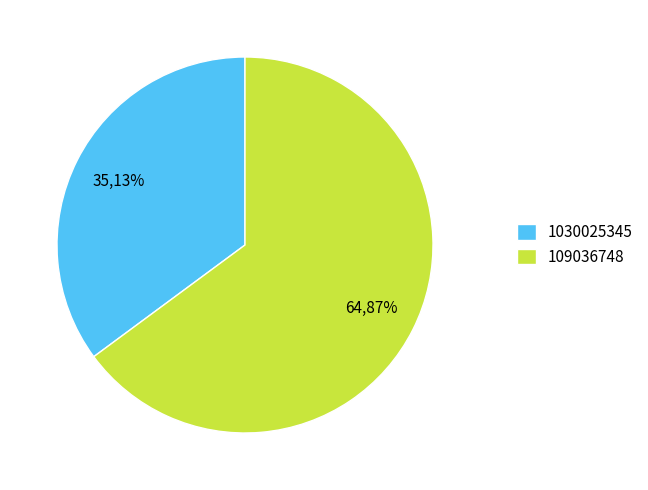

What percentage is NOT represented by 109036748?

35.1%